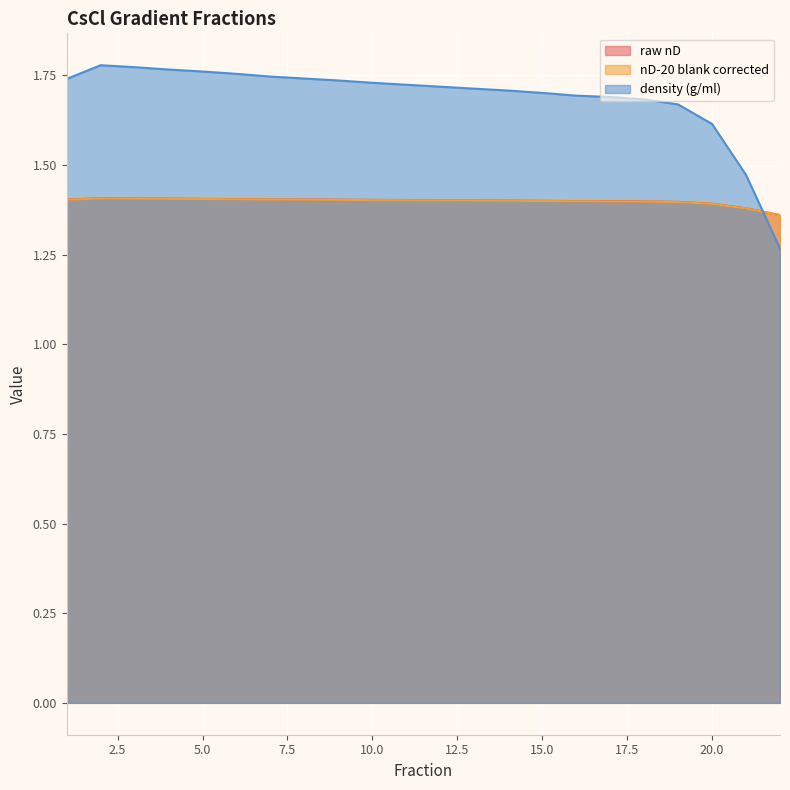

Count the raw nD values in the range 1 to 2.

22